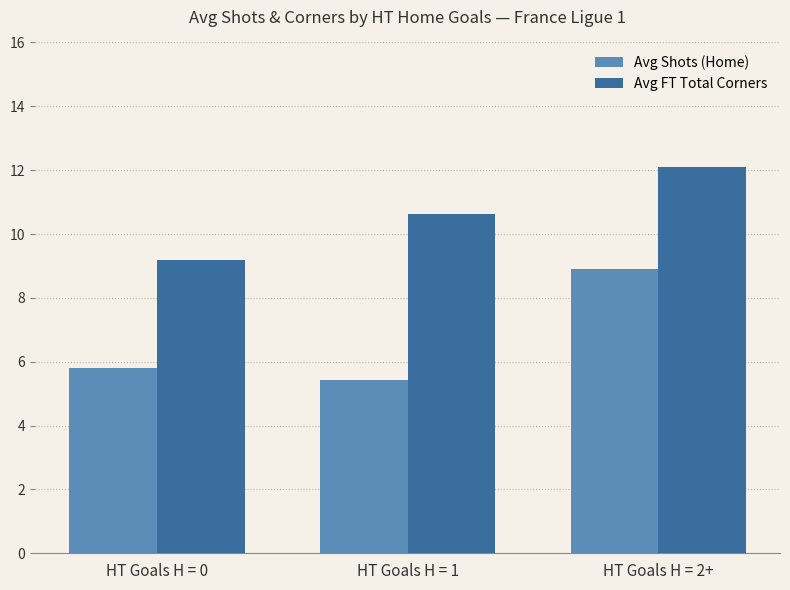

How many bars are there in each group?

2